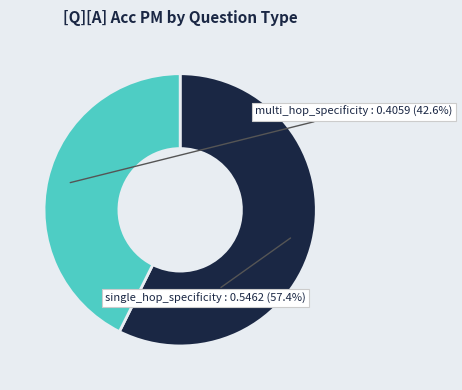

Which category has the smallest portion of the pie?

multi_hop_specificity